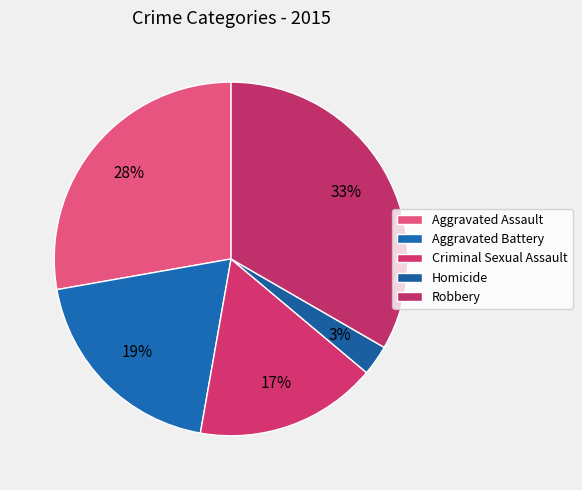

Which slice is the smallest?

Homicide